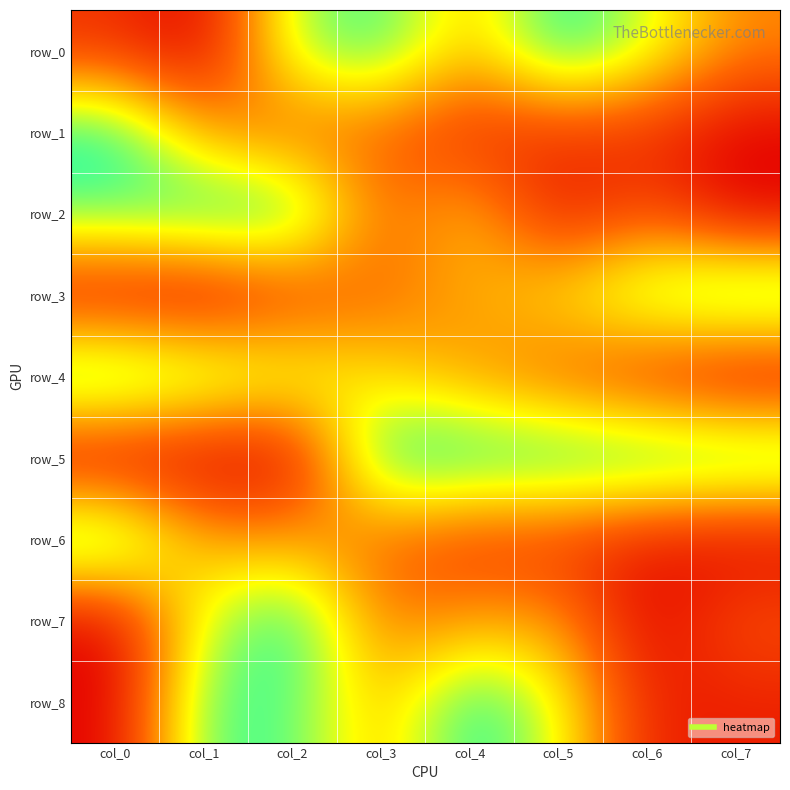

Reading left to right, transcribe all the data shown in this chart.

row_0: col_0=0.2	col_1=0.0	col_2=0.8	col_3=0.9	col_4=0.5	col_5=1.0	col_6=0.7	col_7=0.4
row_1: col_0=1.0	col_1=0.5	col_2=0.3	col_3=0.3	col_4=0.1	col_5=0.2	col_6=0.1	col_7=0.0
row_2: col_0=0.9	col_1=1.0	col_2=1.0	col_3=0.3	col_4=0.6	col_5=0.1	col_6=0.3	col_7=0.0
row_3: col_0=0.0	col_1=0.0	col_2=0.2	col_3=0.3	col_4=0.5	col_5=0.6	col_6=0.9	col_7=1.0
row_4: col_0=1.0	col_1=0.9	col_2=0.8	col_3=0.6	col_4=0.5	col_5=0.3	col_6=0.1	col_7=0.0
row_5: col_0=0.0	col_1=0.0	col_2=0.0	col_3=1.0	col_4=1.0	col_5=1.0	col_6=1.0	col_7=1.0
row_6: col_0=1.0	col_1=0.5	col_2=0.5	col_3=0.3	col_4=0.2	col_5=0.2	col_6=0.1	col_7=0.0
row_7: col_0=0.0	col_1=0.7	col_2=1.0	col_3=0.4	col_4=0.5	col_5=0.5	col_6=0.0	col_7=0.3
row_8: col_0=0.0	col_1=0.9	col_2=0.9	col_3=0.5	col_4=1.0	col_5=0.7	col_6=0.1	col_7=0.1